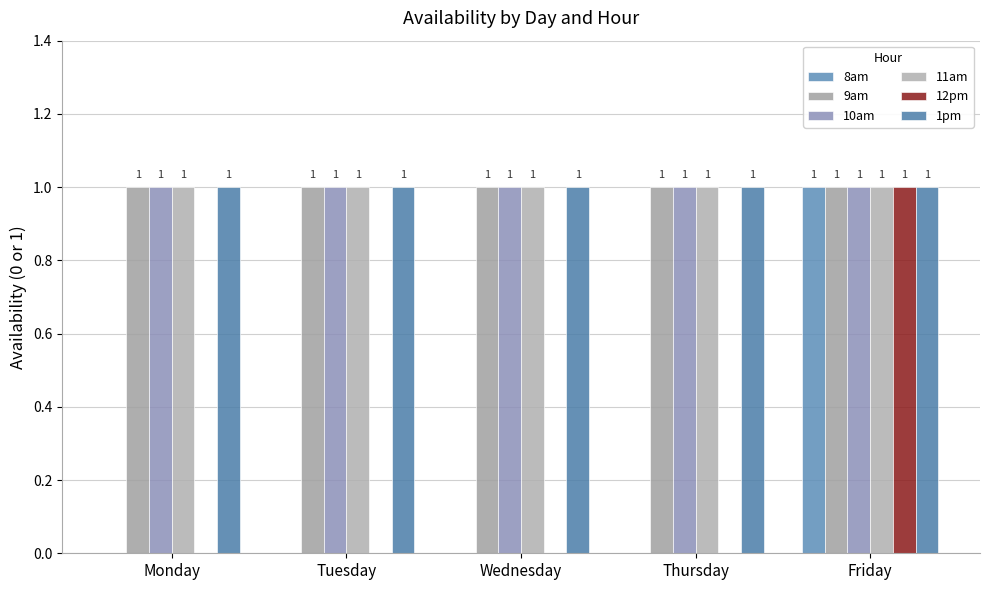

How many data points does each series have?

5